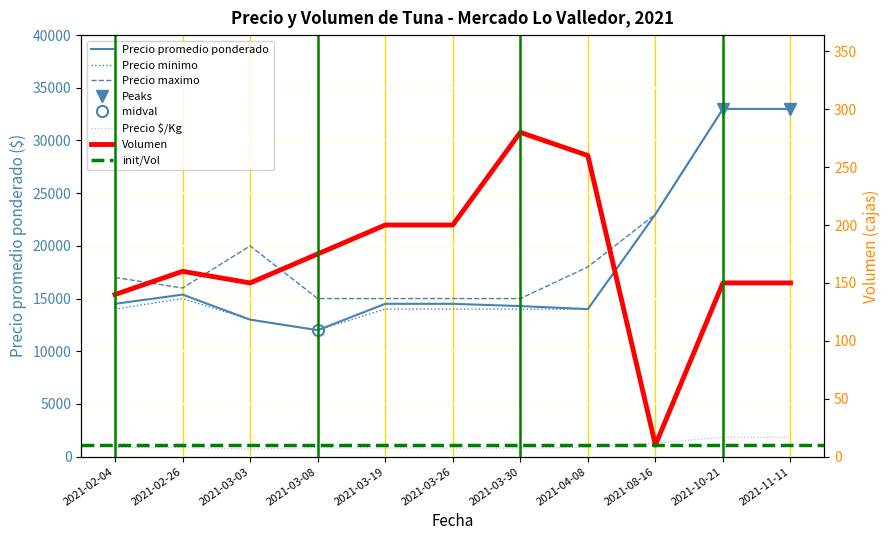

Which series changed the most between 2021-03-30 and 2021-11-11?

Precio minimo